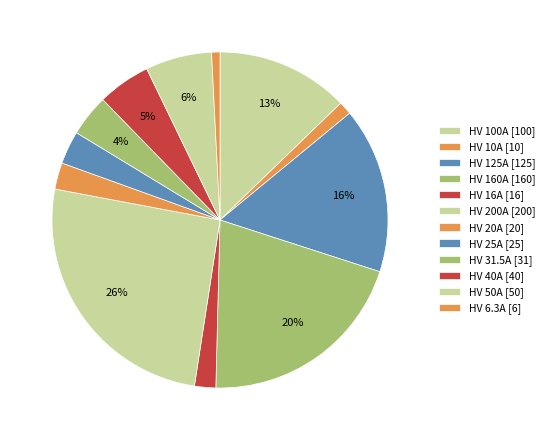

How many segments does this pie chart have?

12